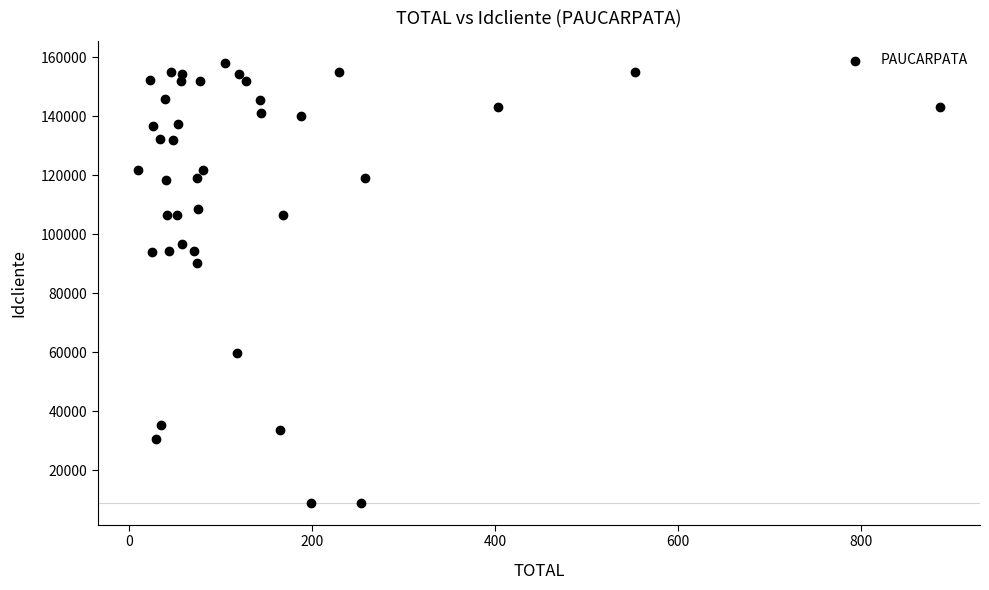

What Y value in the scatter plot is closest to 83472?

90254